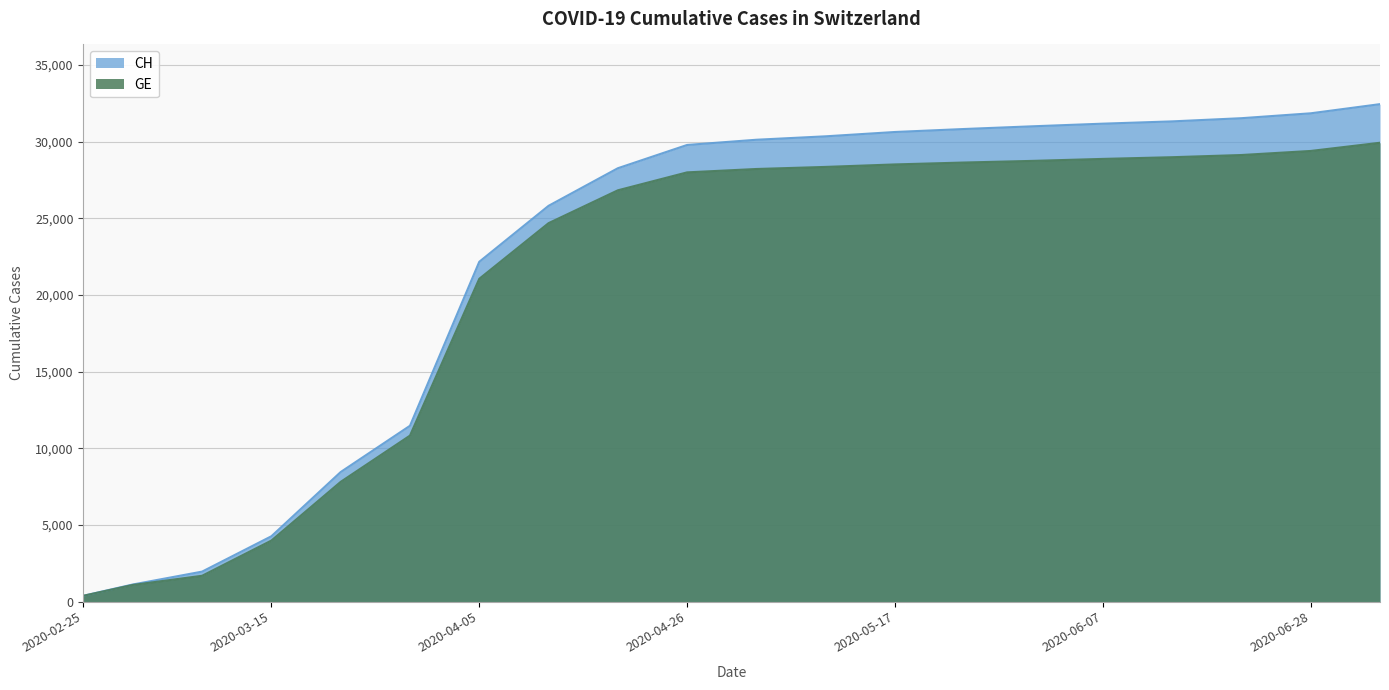

What are all the series names shown in the legend?

CH, GE